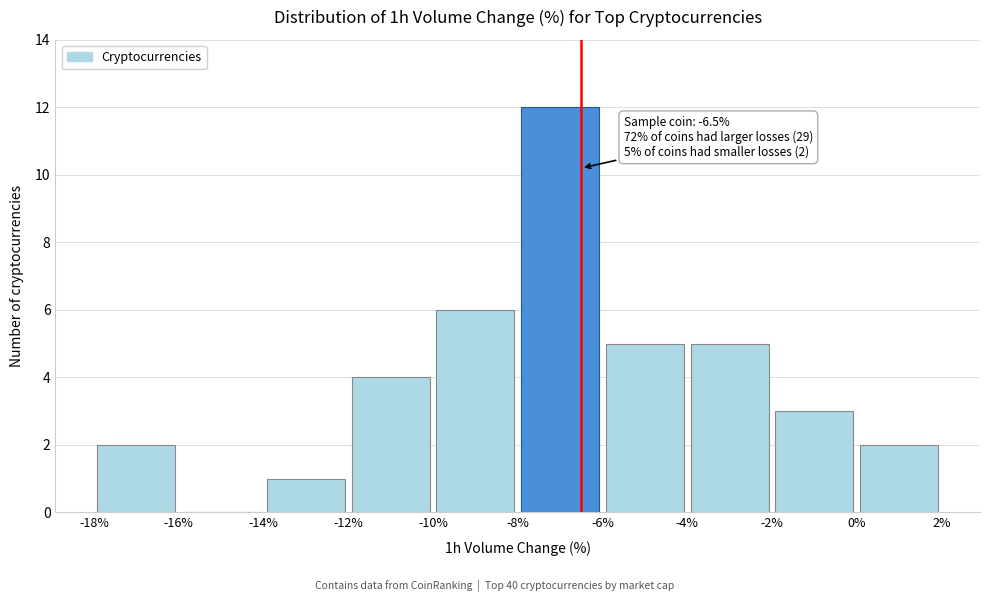

Over which range of the x-axis is the bar tallest?

-8% to -6%